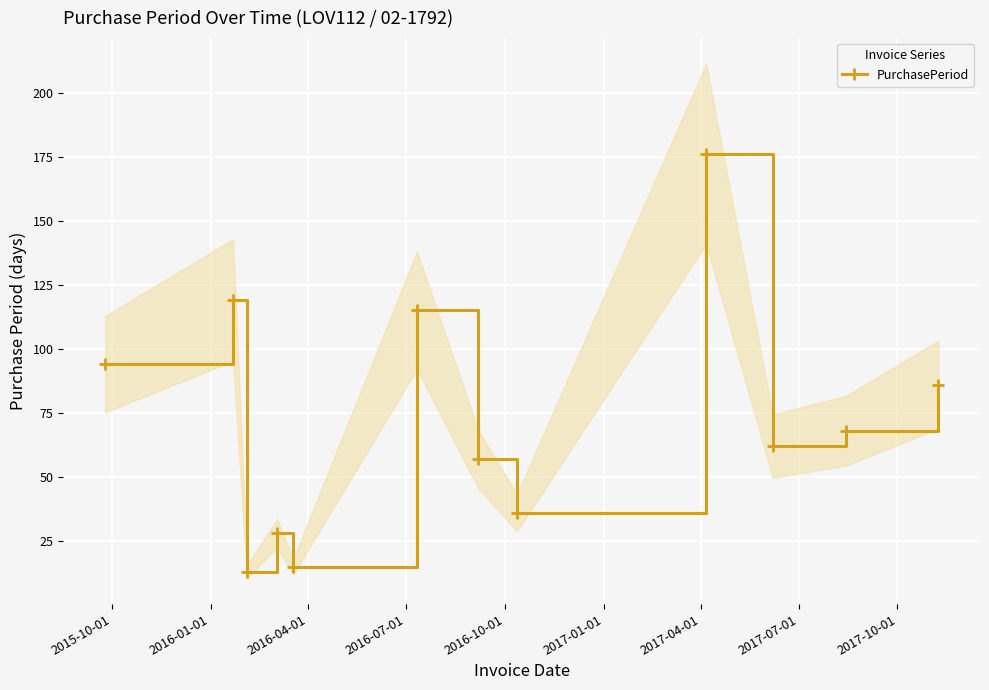

In PurchasePeriod, how many points are higher than both neighbors (excluding endpoints)?

4